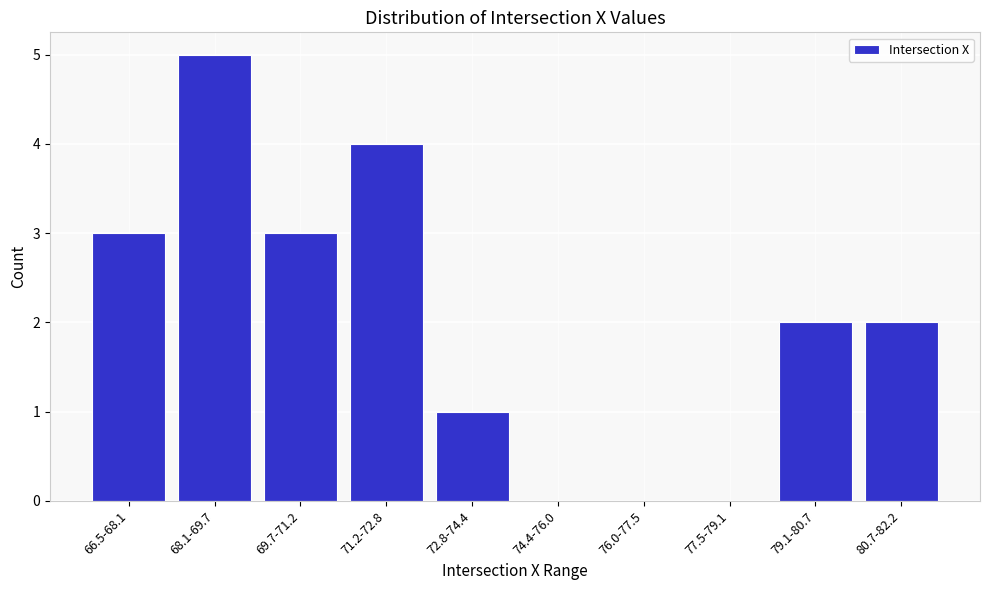

Reading left to right, extract all data points from this chart.

66.5-68.1=3	68.1-69.7=5	69.7-71.2=3	71.2-72.8=4	72.8-74.4=1	74.4-76.0=0	76.0-77.5=0	77.5-79.1=0	79.1-80.7=2	80.7-82.2=2